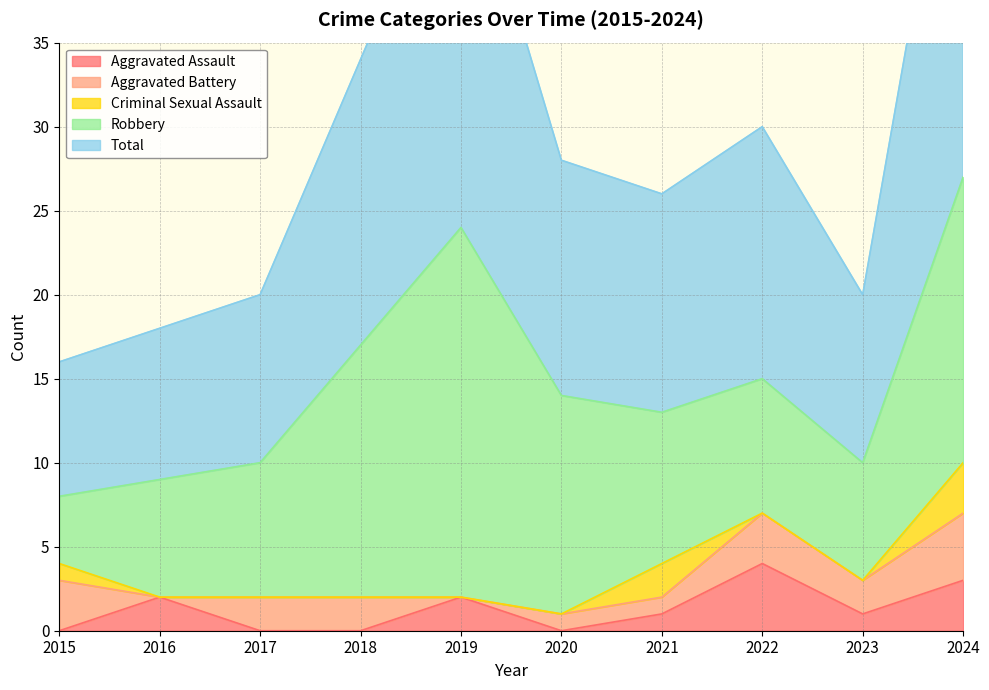

Does the chart have visible grid lines?

Yes